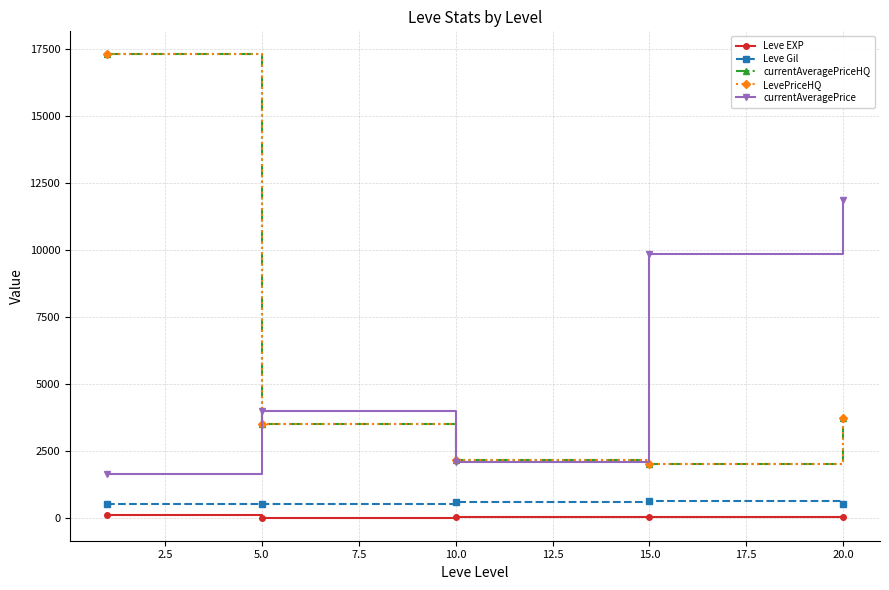

Rank the series by their maximum value, from highest to lowest.

currentAveragePriceHQ, LevePriceHQ, currentAveragePrice, Leve Gil, Leve EXP